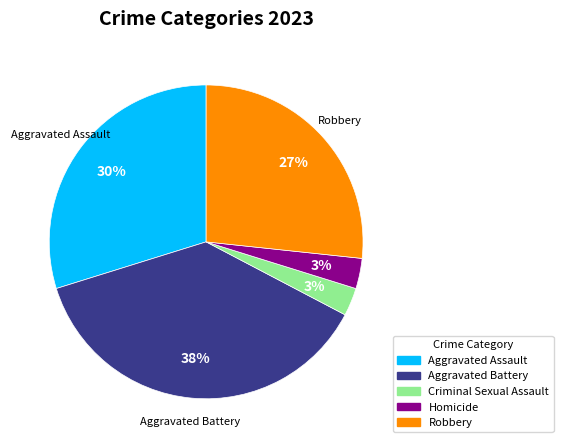

Does any single category account for the majority?

No